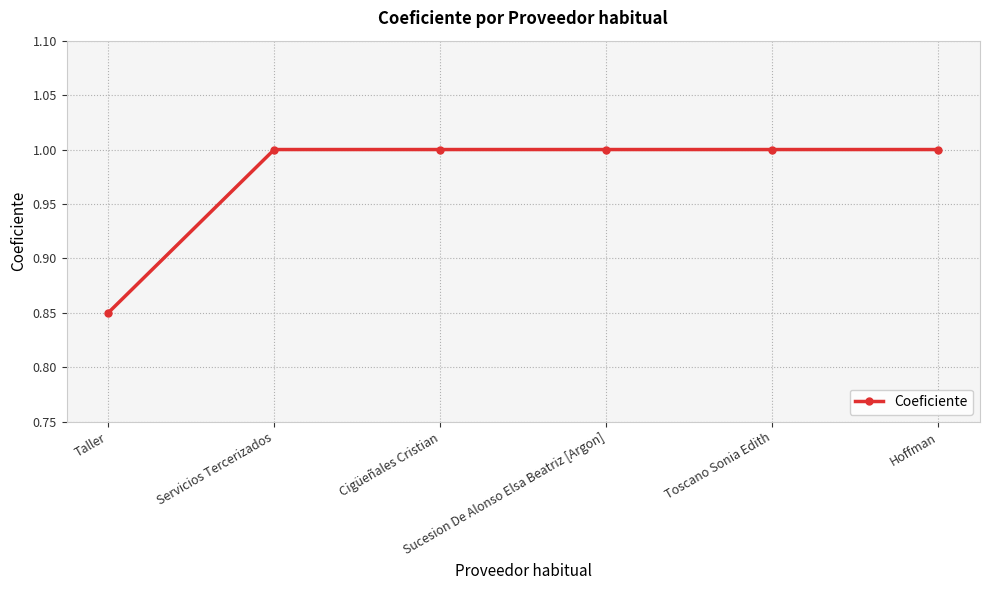

Is it true that the value at Hoffman is 1.0?

True